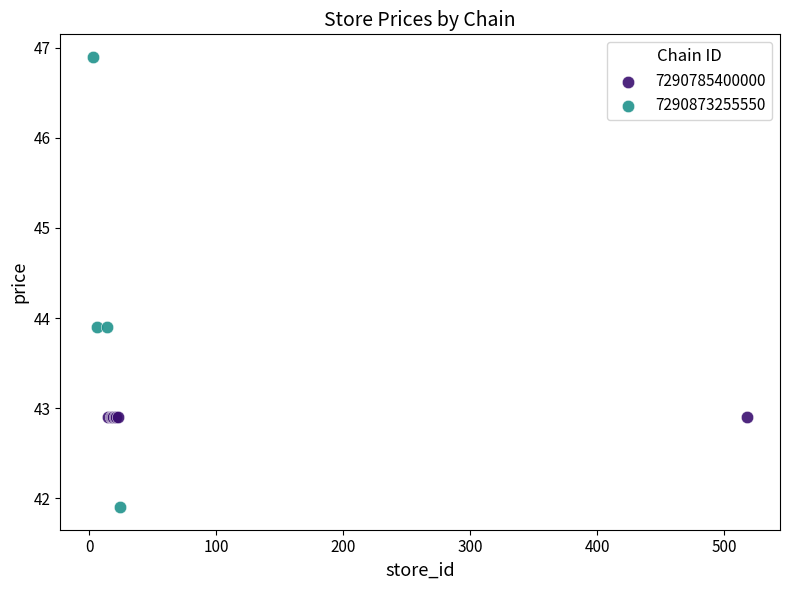

Which series reaches the minimum Y coordinate?

7290873255550